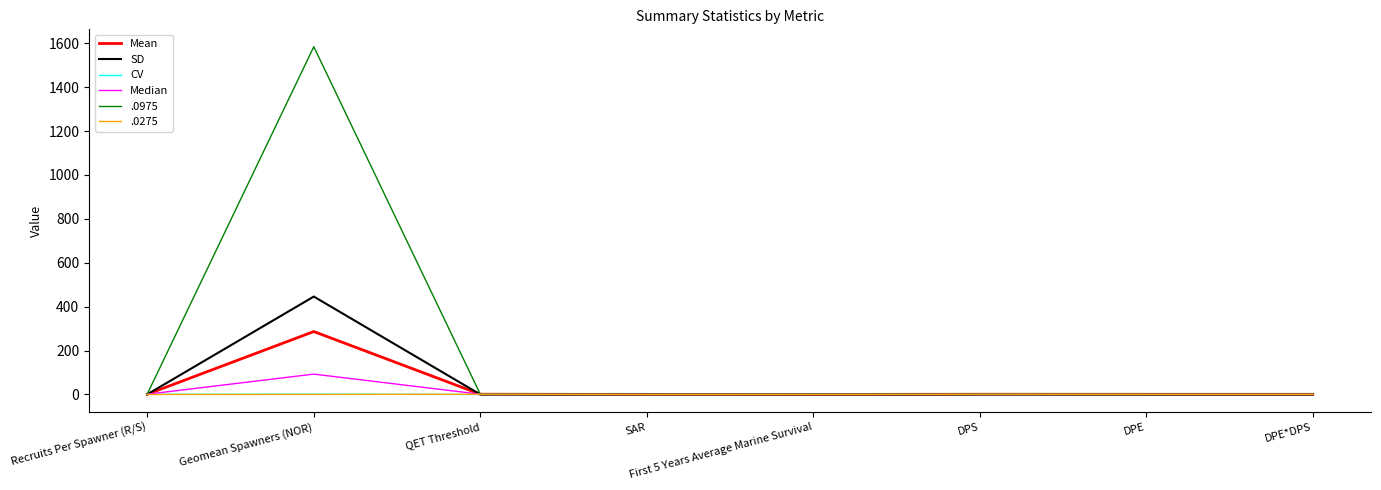

The value of Median at Recruits Per Spawner (R/S) is 1.1. True or false?

True